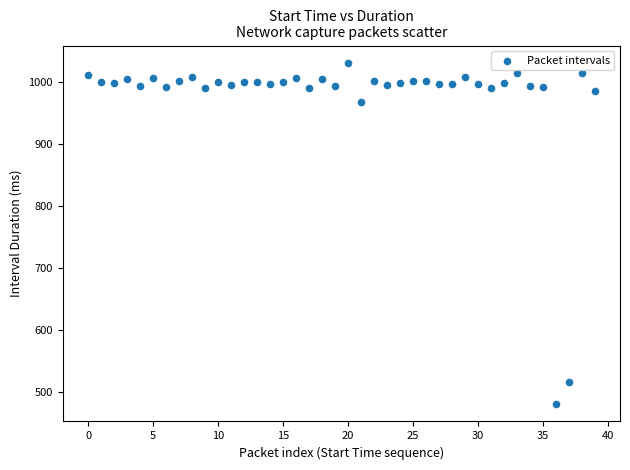

What is the range of Y values (max minus min)?

551.3